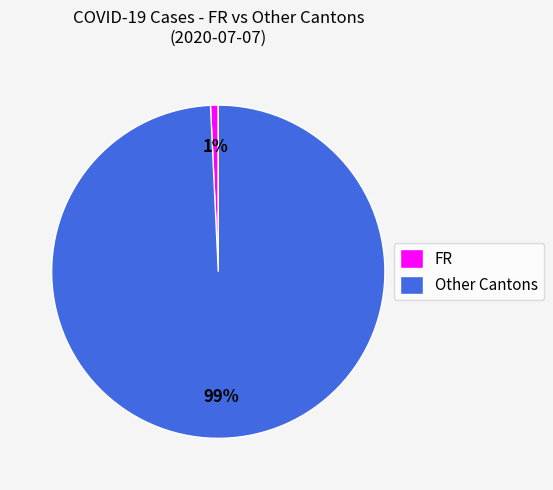

How many slices are in this pie chart?

2